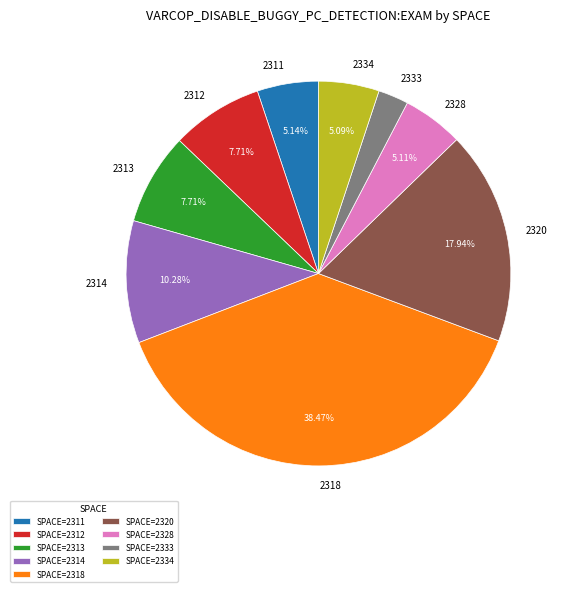

Does any single category account for the majority?

No